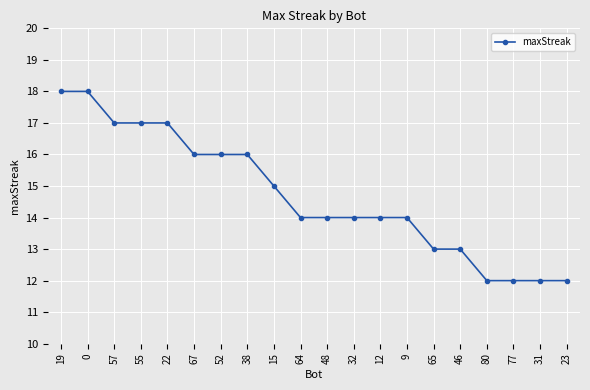

At which label is the value closest to 15?

15